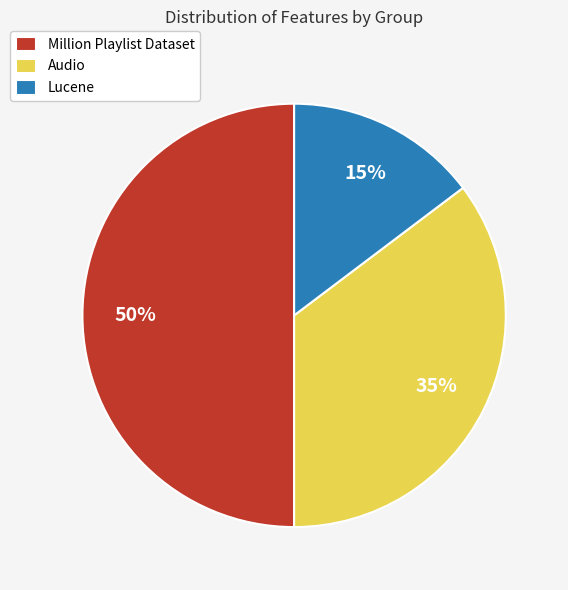

To the nearest percent, what is the combined percentage of Million Playlist Dataset and Lucene?

65%